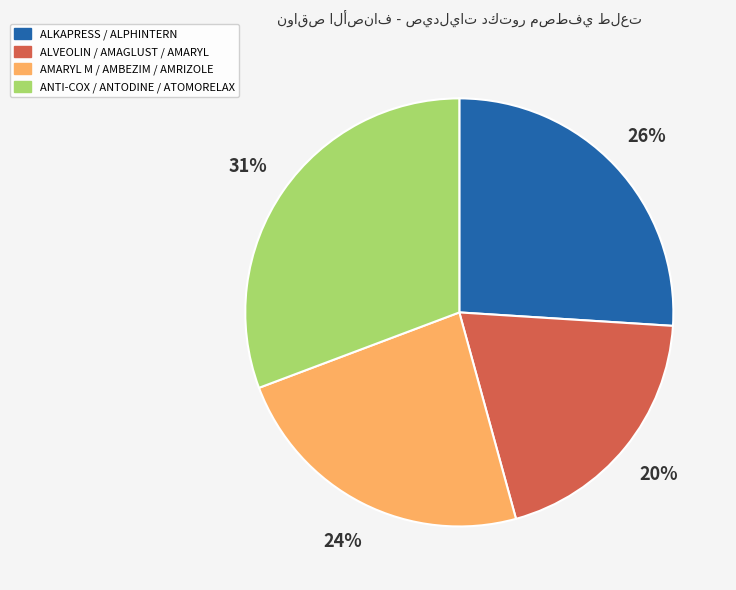

Between ALVEOLIN / AMAGLUST / AMARYL and AMARYL M / AMBEZIM / AMRIZOLE, which is larger?

AMARYL M / AMBEZIM / AMRIZOLE